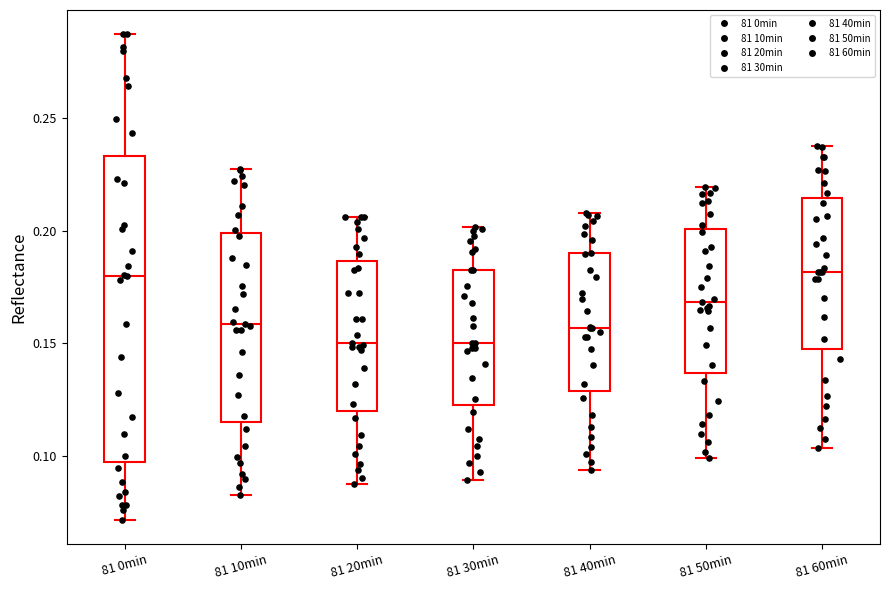

Reading left to right, read every box against the y-axis: the position of its median line, the range the box covers, and the ends of its whiskers. The values are not printed on the chart, so give them approximately, as read against the axis.

81 0min: median 0.180, box 0.095 to 0.235, whiskers 0.070 to 0.285
81 10min: median 0.160, box 0.115 to 0.200, whiskers 0.085 to 0.225
81 20min: median 0.150, box 0.120 to 0.185, whiskers 0.090 to 0.205
81 30min: median 0.150, box 0.125 to 0.185, whiskers 0.090 to 0.200
81 40min: median 0.155, box 0.130 to 0.190, whiskers 0.095 to 0.210
81 50min: median 0.170, box 0.135 to 0.200, whiskers 0.100 to 0.220
81 60min: median 0.180, box 0.145 to 0.215, whiskers 0.105 to 0.240